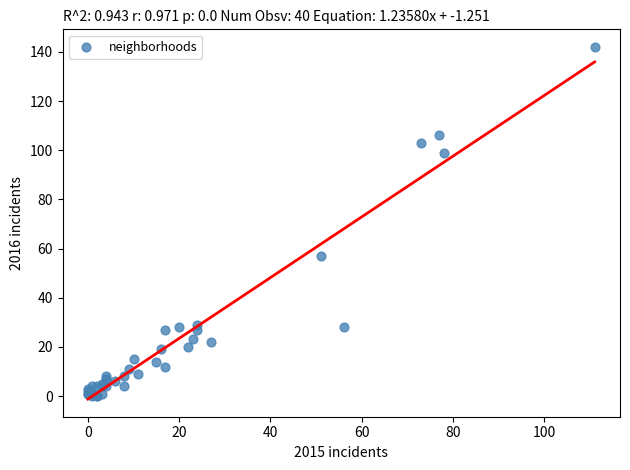

What Y value in the scatter plot is closest to 71?

57